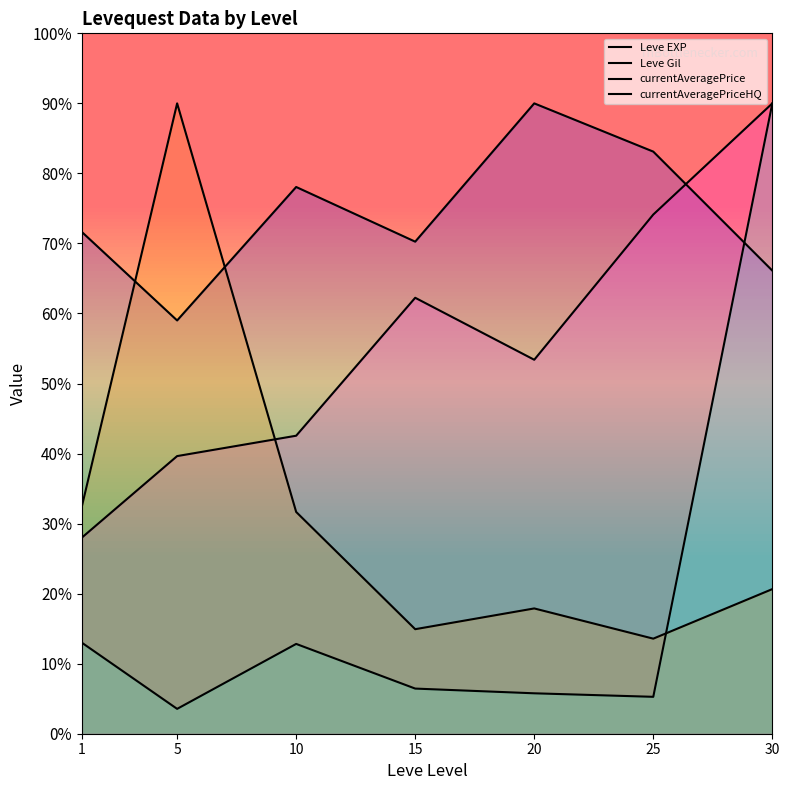

Between which two adjacent categories do Leve Gil and currentAveragePriceHQ first intersect?

5 and 10